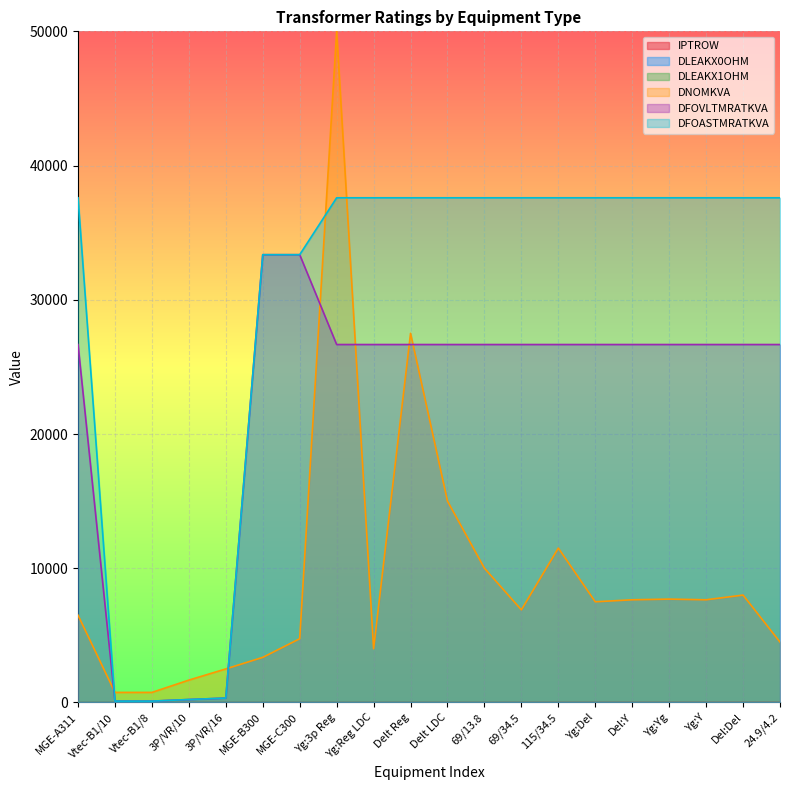

The value of DFOVLTMRATKVA at Yg:Y is 26667.0. True or false?

True